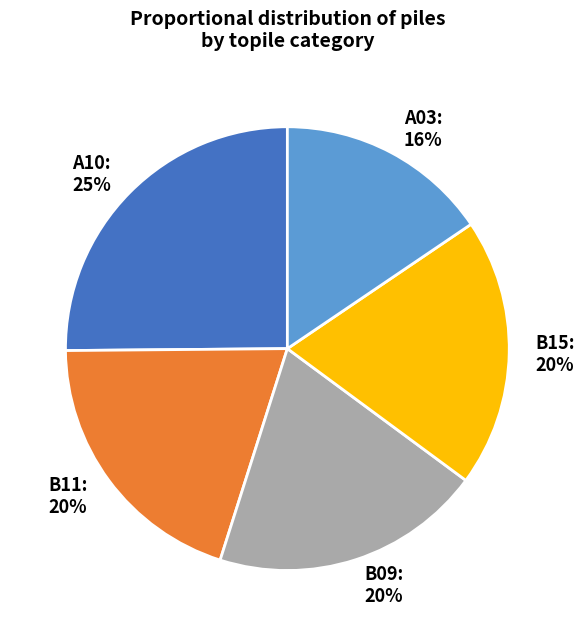

Is it true that B11 is 20% of the pie?

True